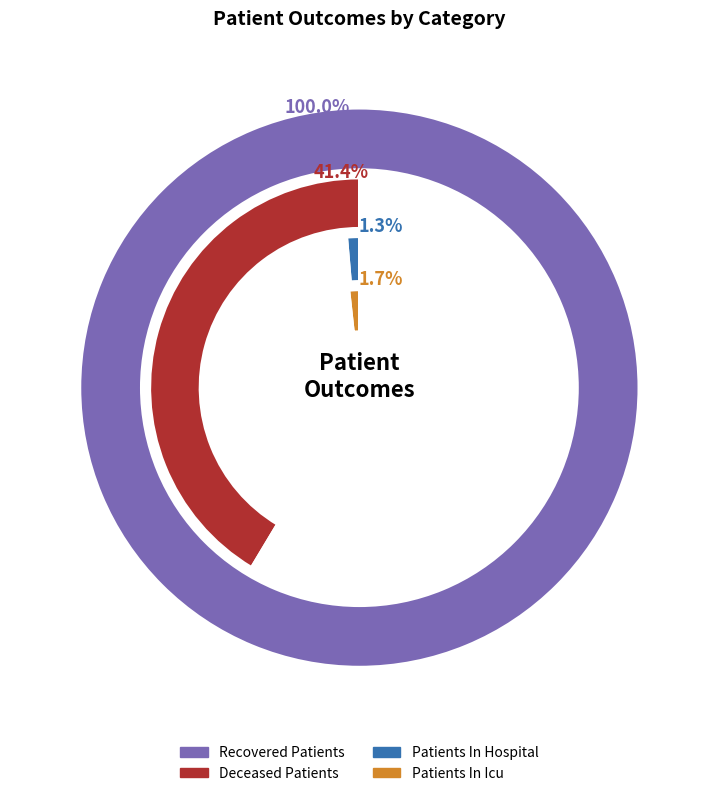

Rank the series at 21 from lowest to highest value.

patients_in_hospital, patients_in_icu, deceased_patients, recovered_patients